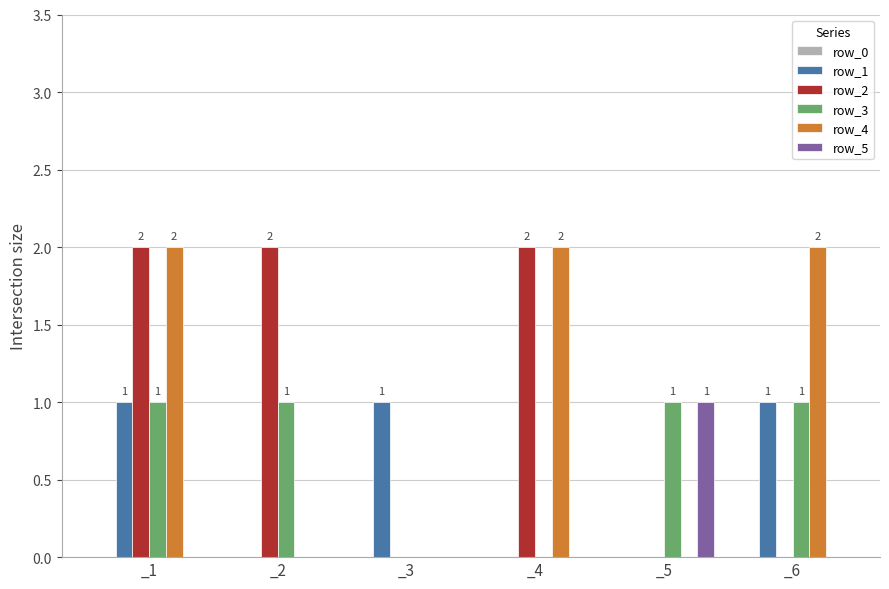

Reading left to right, extract all data points from this chart.

row_1: _1=1	_2=0	_3=1	_4=0	_5=0	_6=1
row_2: _1=2	_2=2	_3=0	_4=2	_5=0	_6=0
row_3: _1=1	_2=1	_3=0	_4=0	_5=1	_6=1
row_4: _1=2	_2=0	_3=0	_4=2	_5=0	_6=2
row_5: _1=0	_2=0	_3=0	_4=0	_5=1	_6=0